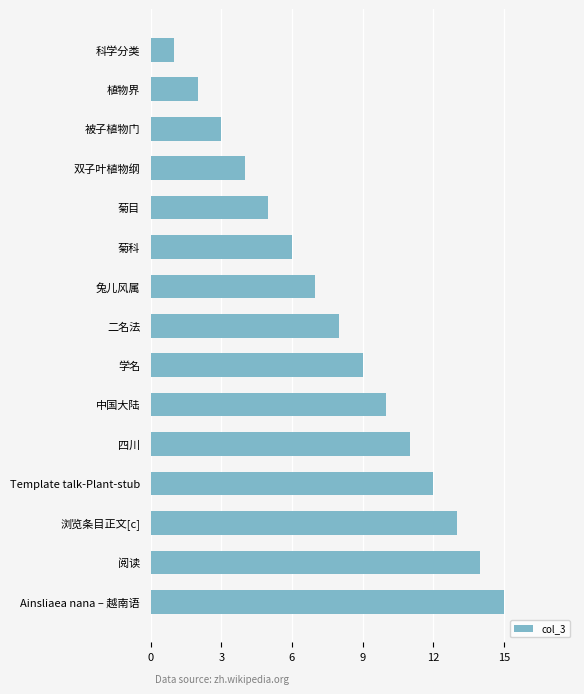

List the labels in order of value, smallest first.

科学分类, 植物界, 被子植物门, 双子叶植物纲, 菊目, 菊科, 兔儿风属, 二名法, 学名, 中国大陆, 四川, Template talk-Plant-stub, 浏览条目正文[c], 阅读, Ainsliaea nana – 越南语